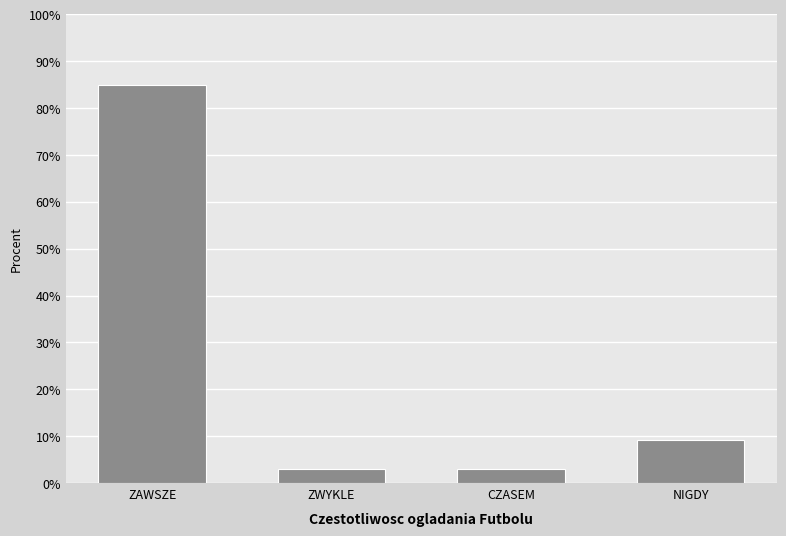

Reading left to right, list all the values displayed in this chart.

84.8	3.0	3.0	9.1